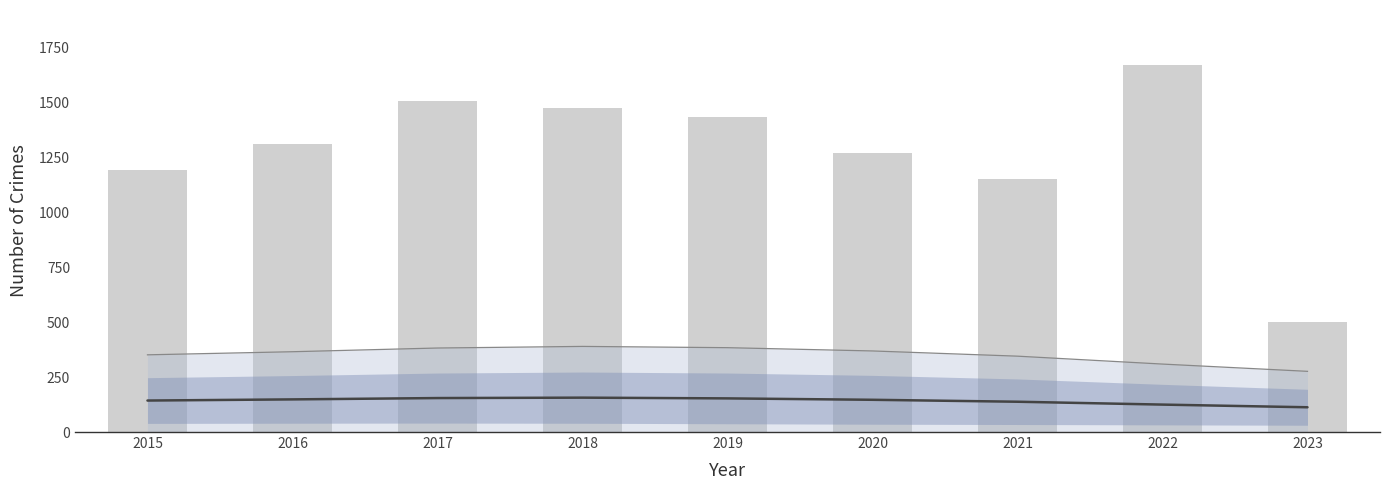

Is it true that Smoothed mean equals 260.4 at 2020?

False